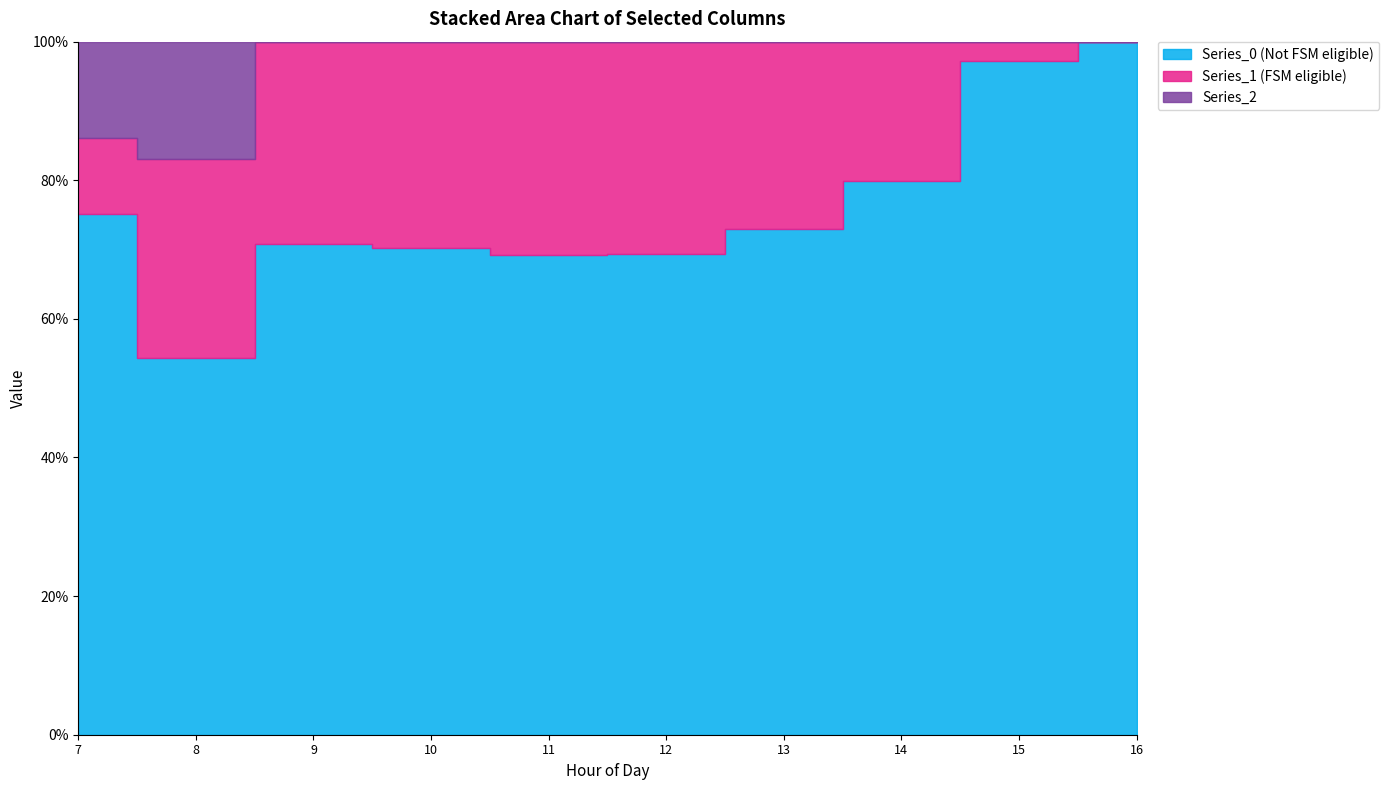

Reading left to right, what are all the values shown in this chart?

Series_0: 7=120.6	8=430.3	9=716.9	10=916.2	11=1060.3	12=1096.7	13=1032.9	14=870.6	15=615.9	16=294.5
Series_1: 7=17.7	8=227.5	9=295.9	10=388.1	11=471.7	12=485.4	13=382.7	14=219.2	15=17.3	16=0.0
Series_2: 7=22.3	8=134.2	9=0.0	10=0.0	11=0.0	12=0.0	13=0.0	14=0.0	15=0.0	16=0.0